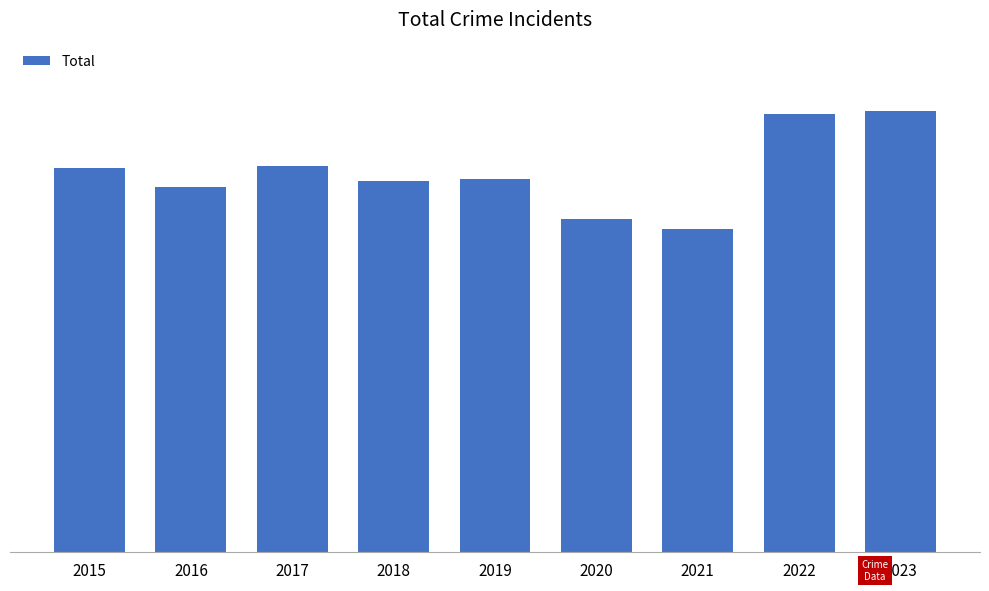

The value at 2015 is 3392. True or false?

True